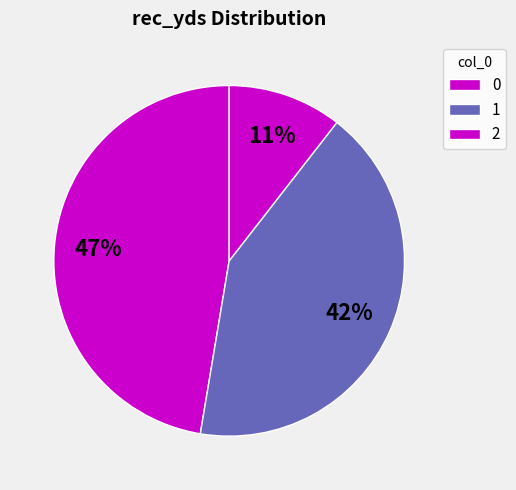

Is the sum of 2 and 0 greater than half?

Yes